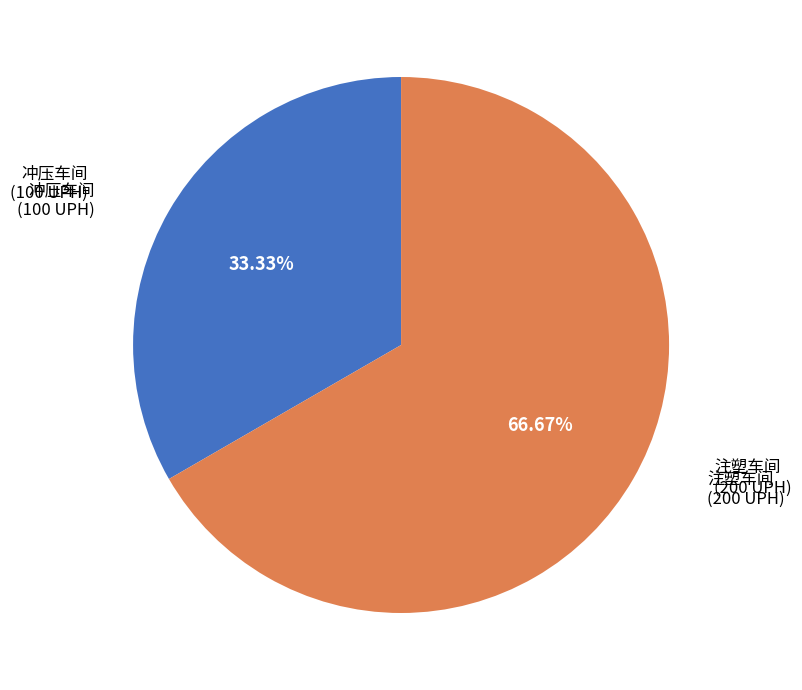

How much of the chart is everything except 注塑车间?

33.3%